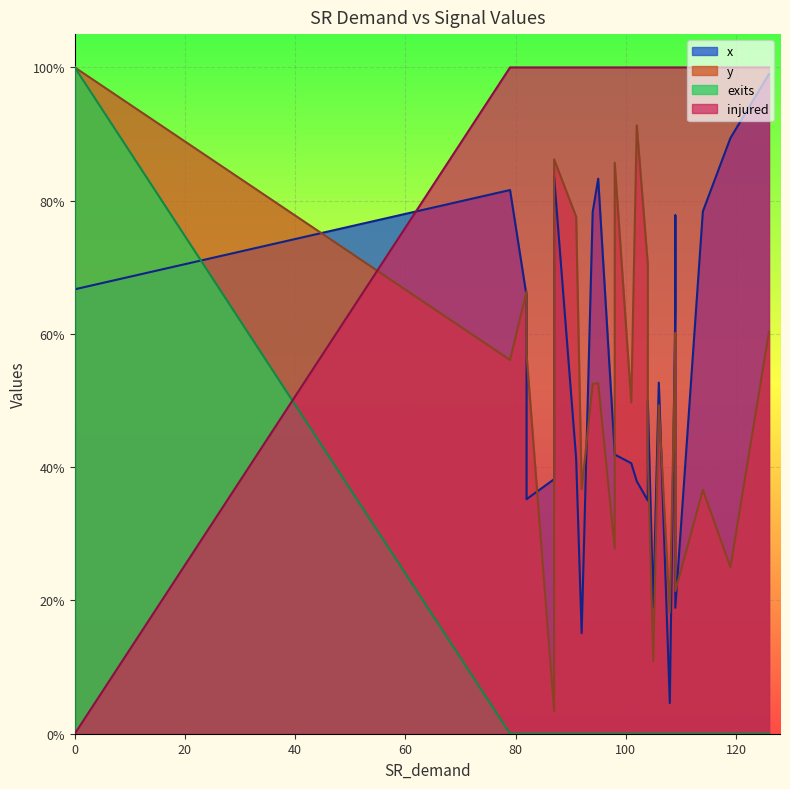

True or false: injured has a value of 1.0 at 1.

True